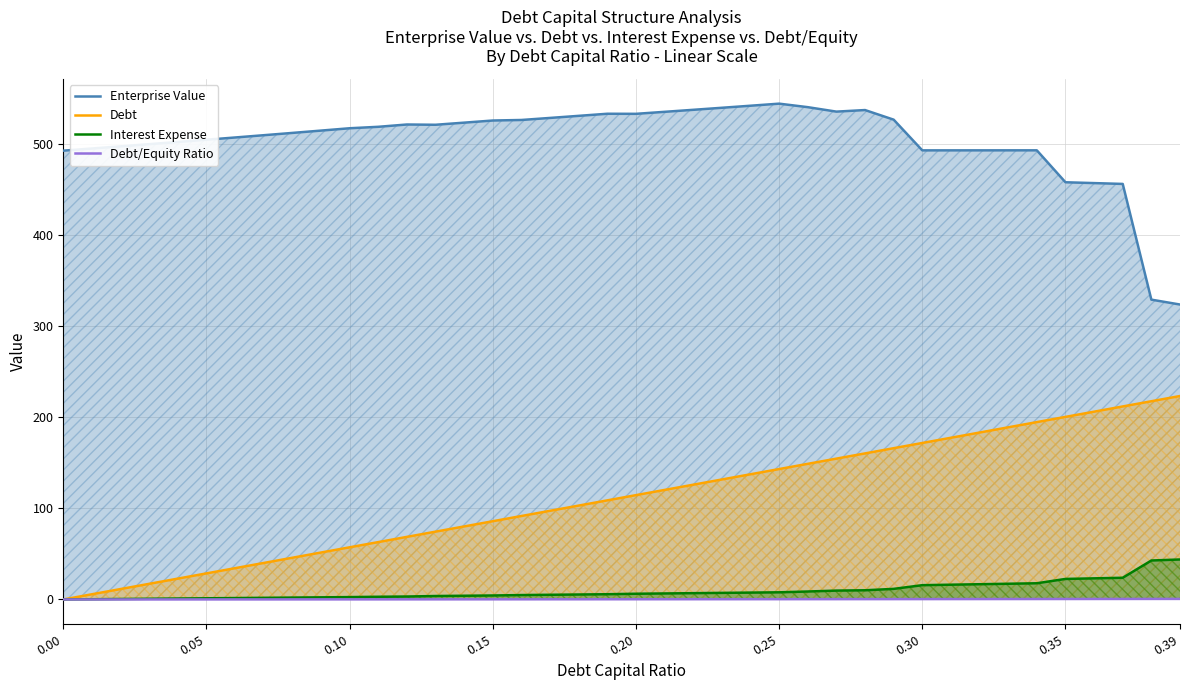

What is the maximum value shown in the chart?

544.2